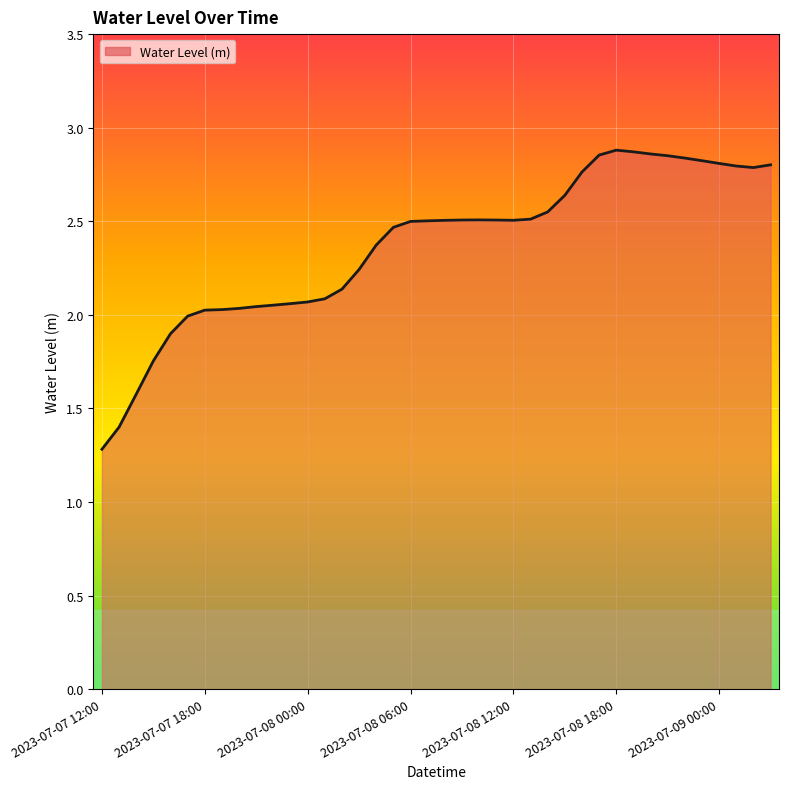

How many lines are shown in the chart?

1